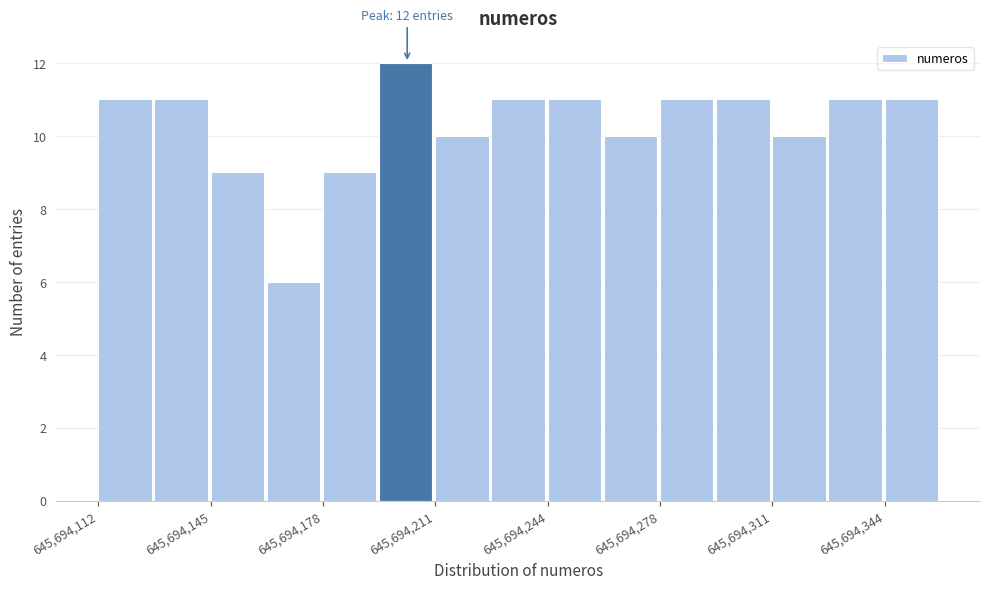

Around what value on the x-axis is the tallest bar? Give the approximate position of its centre, as read against the axis.

645694205